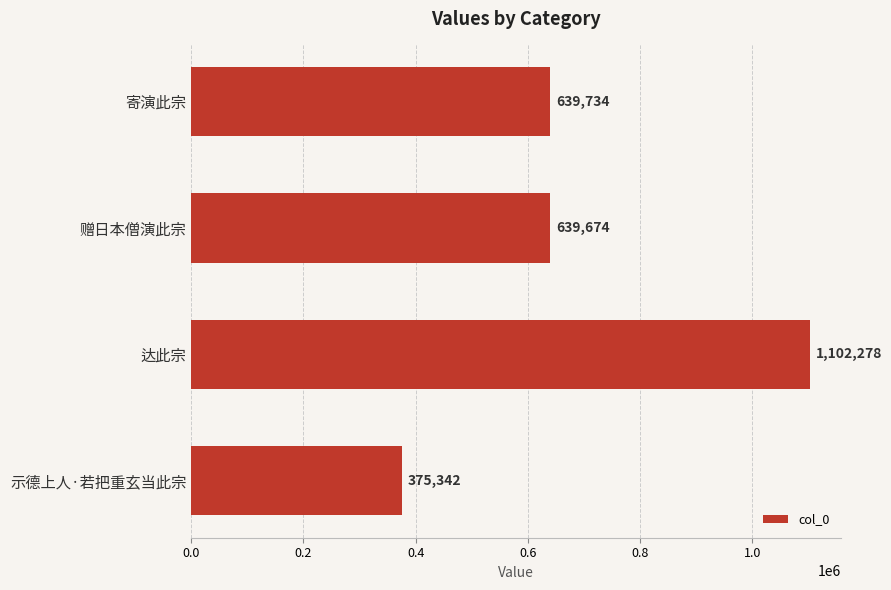

What is the sum of all values?

2757028